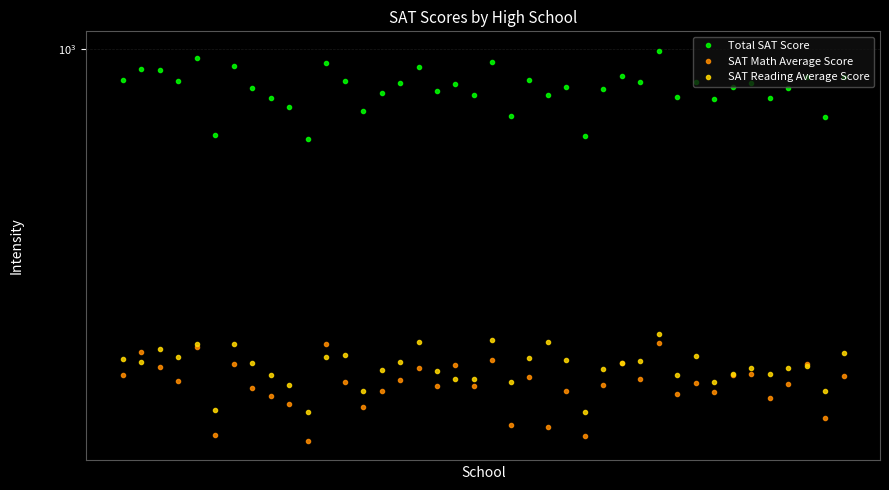

Rank the categories by Total SAT Score value from highest to lowest.

29, 4, 20, 11, 6, 16, 1, 2, 27, 39, 37, 0, 22, 3, 12, 31, 28, 15, 34, 18, 33, 24, 7, 36, 26, 17, 14, 23, 19, 30, 8, 35, 32, 9, 13, 21, 38, 5, 25, 10